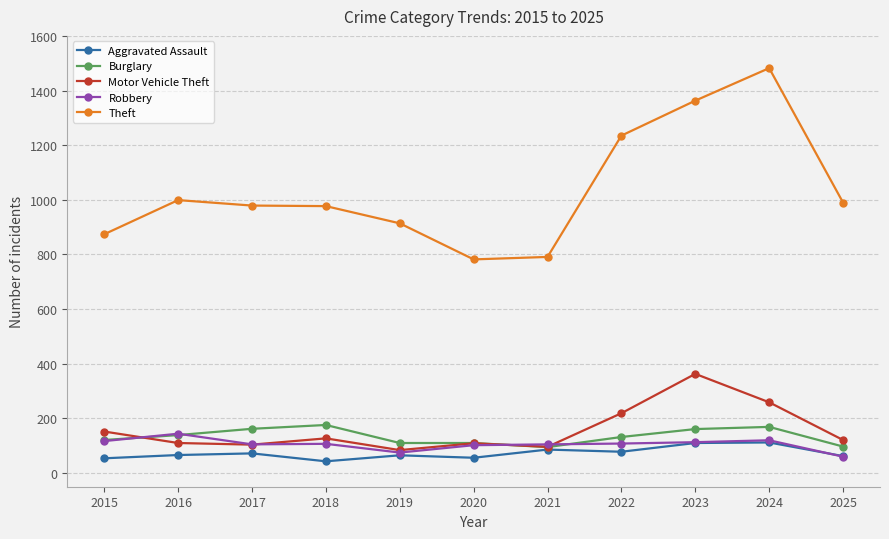

Where does the Burglary series first go above 132?

2016